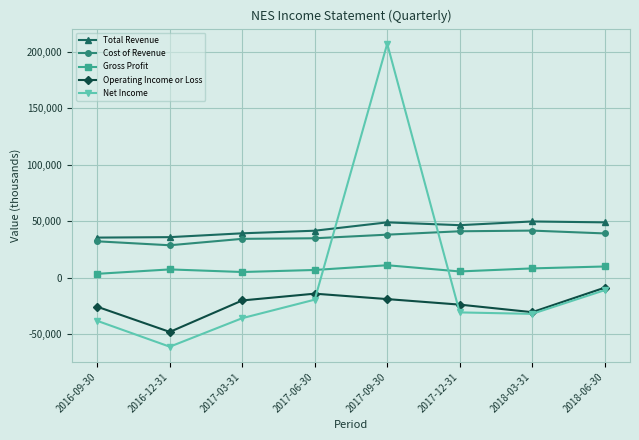

True or false: Cost of Revenue has a value of 28600 at 2016-12-31.

True